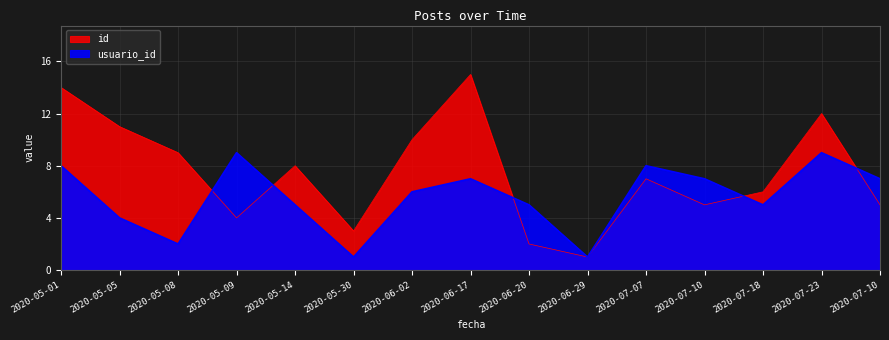

What is the sum of the usuario_id values at 2020-06-20 and 2020-07-18?

10